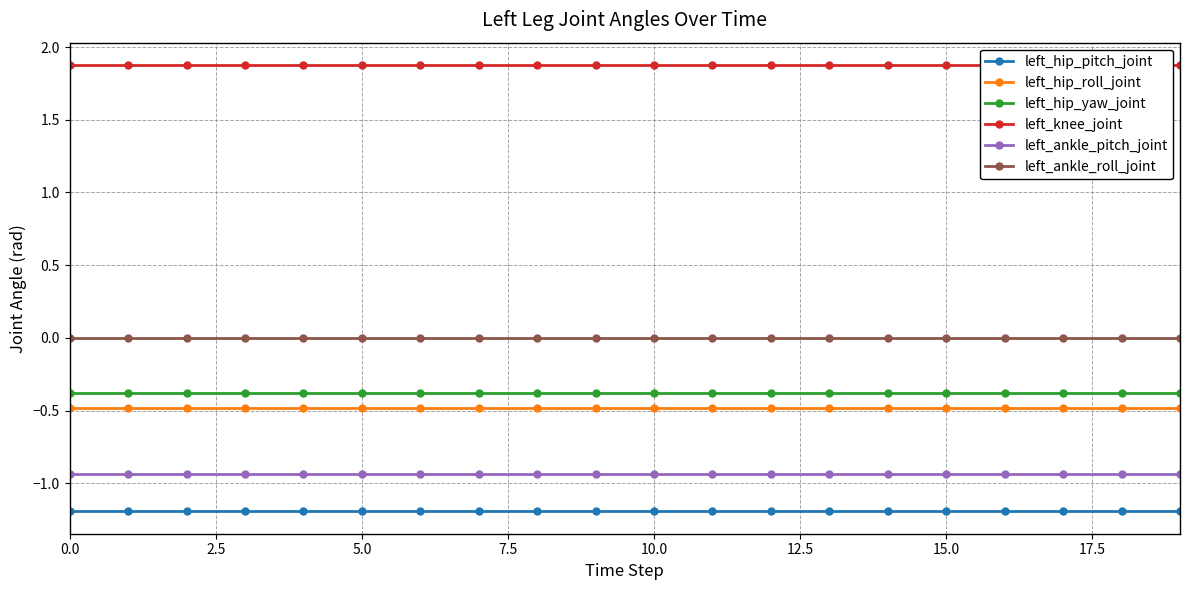

True or false: left_hip_roll_joint and left_hip_yaw_joint intersect in this chart.

False